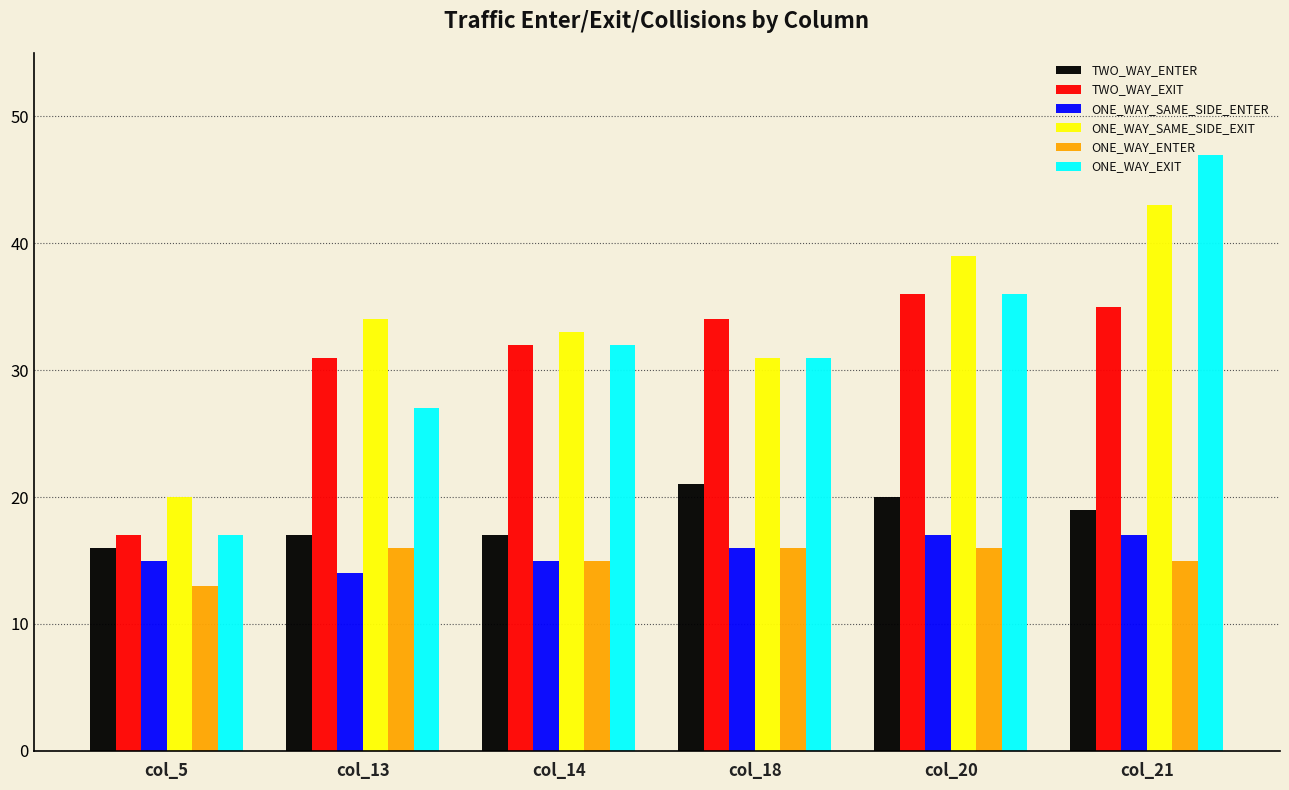

What is the sum of all TWO_WAY_EXIT values?

185